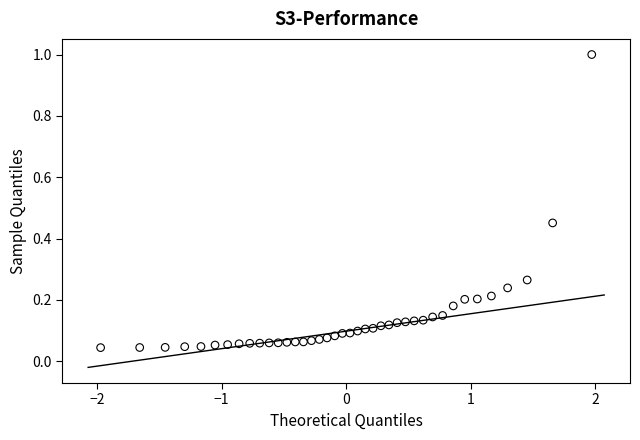

What is the range of Y values (max minus min)?

1.0